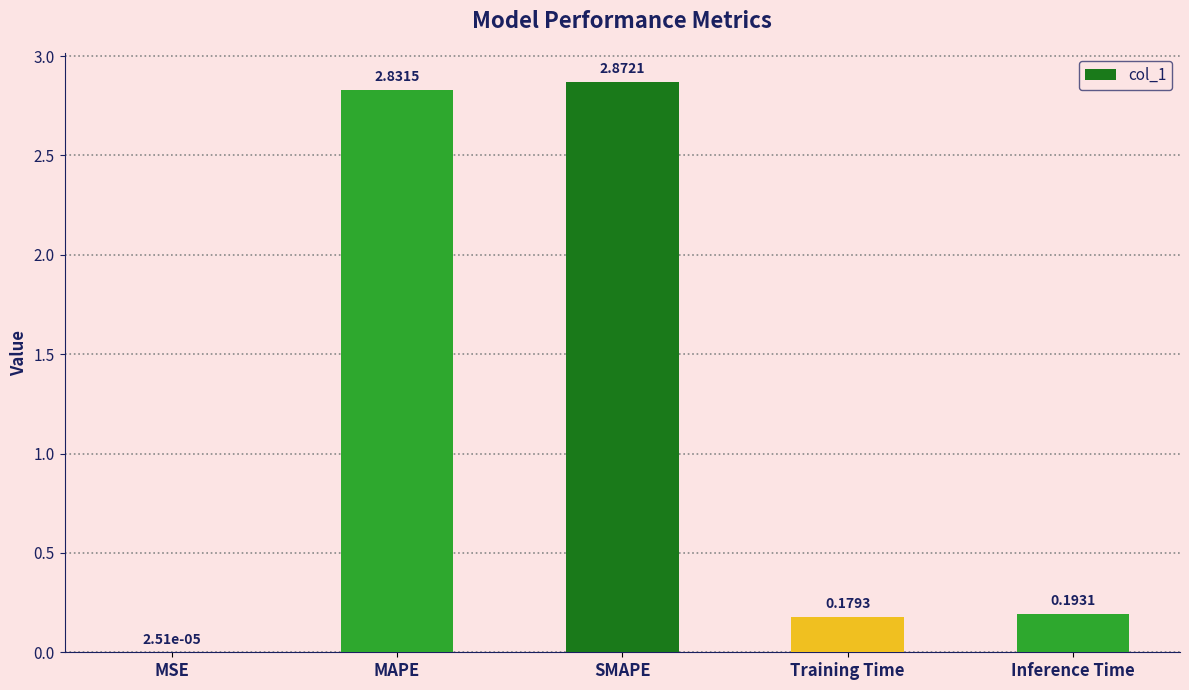

At which label is the value closest to 1?

Inference Time